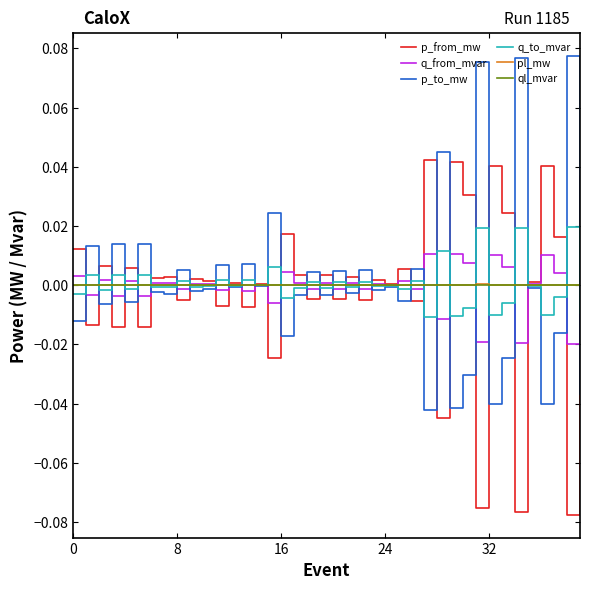

What are all the series names shown in the legend?

p_from_mw, q_from_mvar, p_to_mw, q_to_mvar, pl_mw, ql_mvar